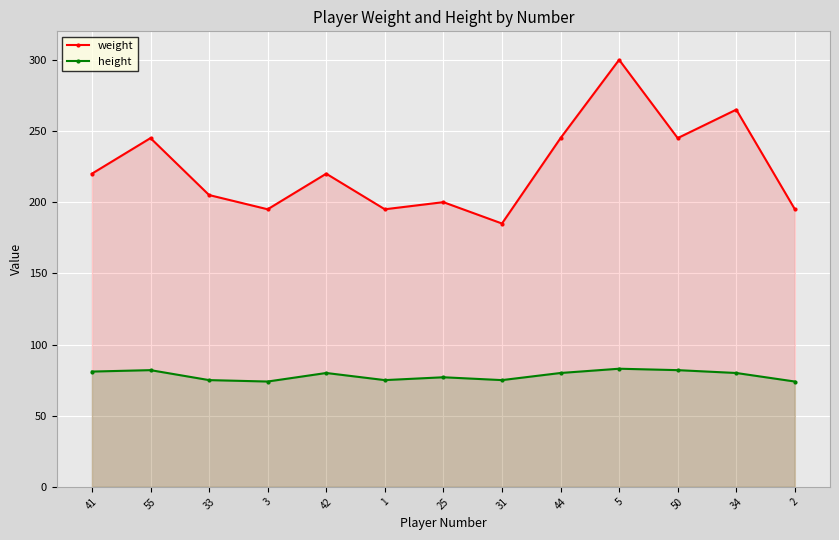

What is the average value of the weight series?

224